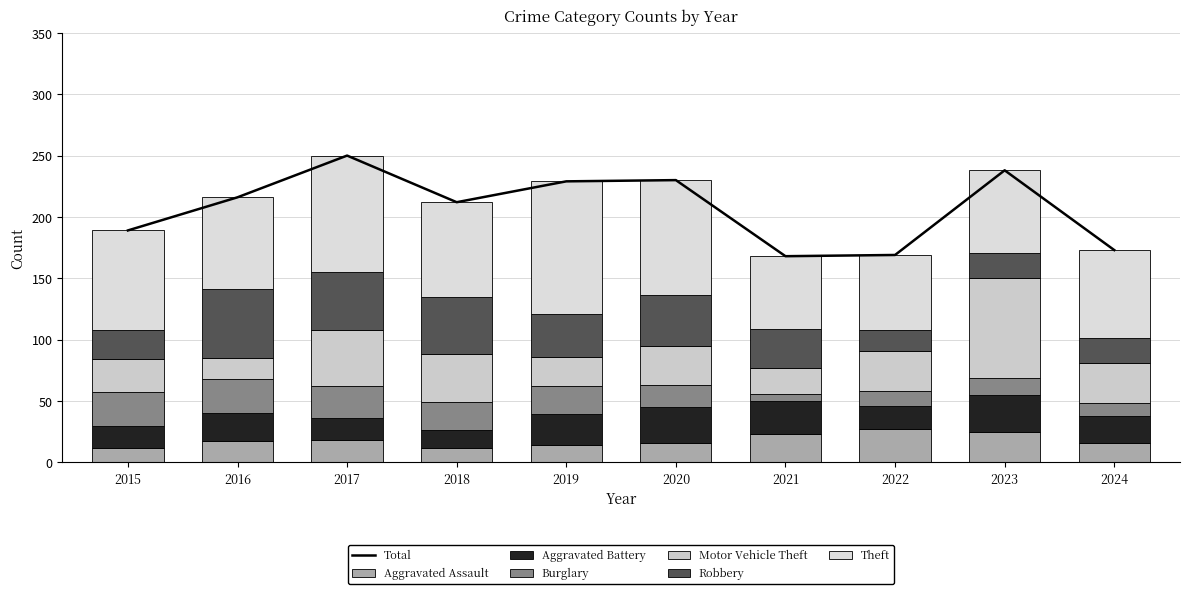

Rank the series at 2016 from lowest to highest value.

Aggravated Assault, Motor Vehicle Theft, Aggravated Battery, Burglary, Robbery, Theft